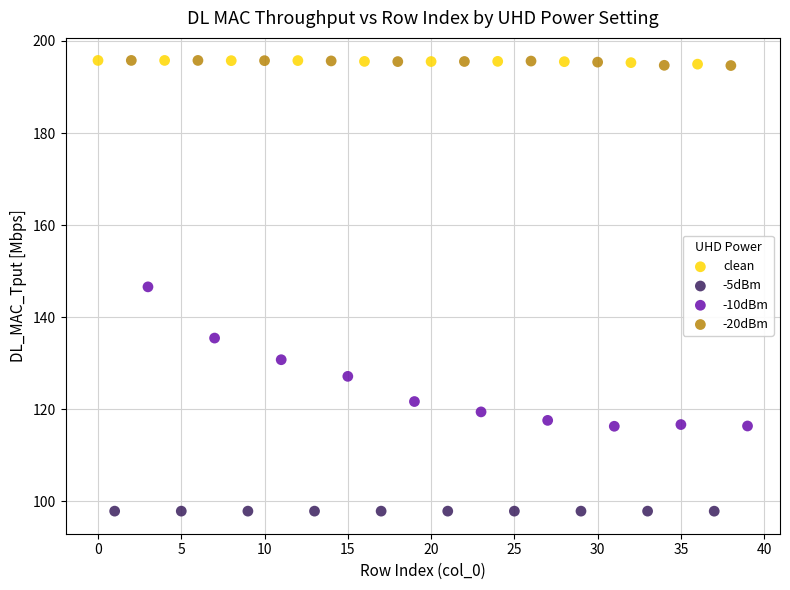

Which series reaches the minimum Y coordinate?

-5dBm